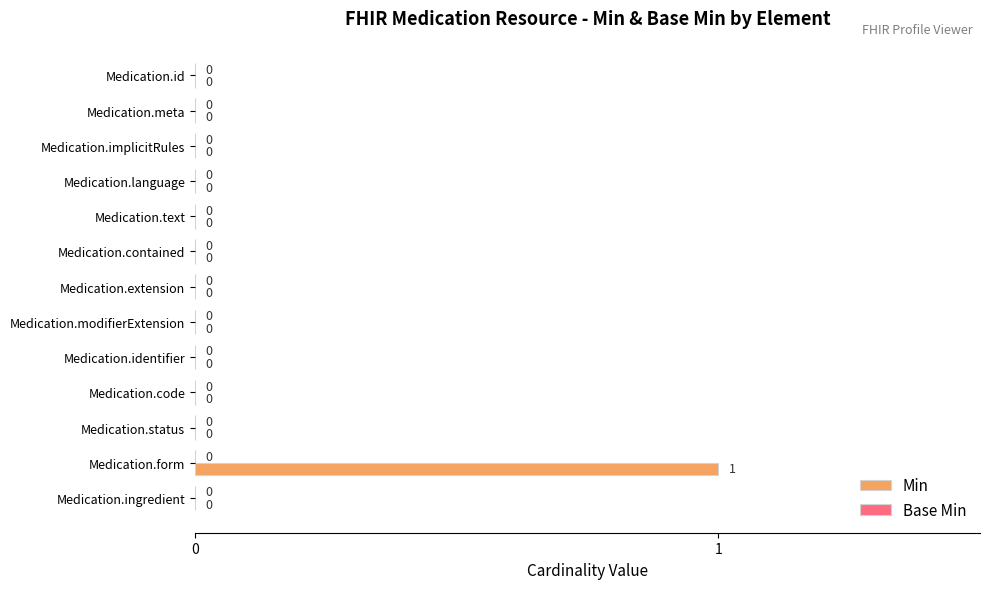

Reading bottom to top, list all the values displayed in this chart.

Medication.ingredient=0	Medication.form=1	Medication.status=0	Medication.code=0	Medication.identifier=0	Medication.modifierExtension=0	Medication.extension=0	Medication.contained=0	Medication.text=0	Medication.language=0	Medication.implicitRules=0	Medication.meta=0	Medication.id=0